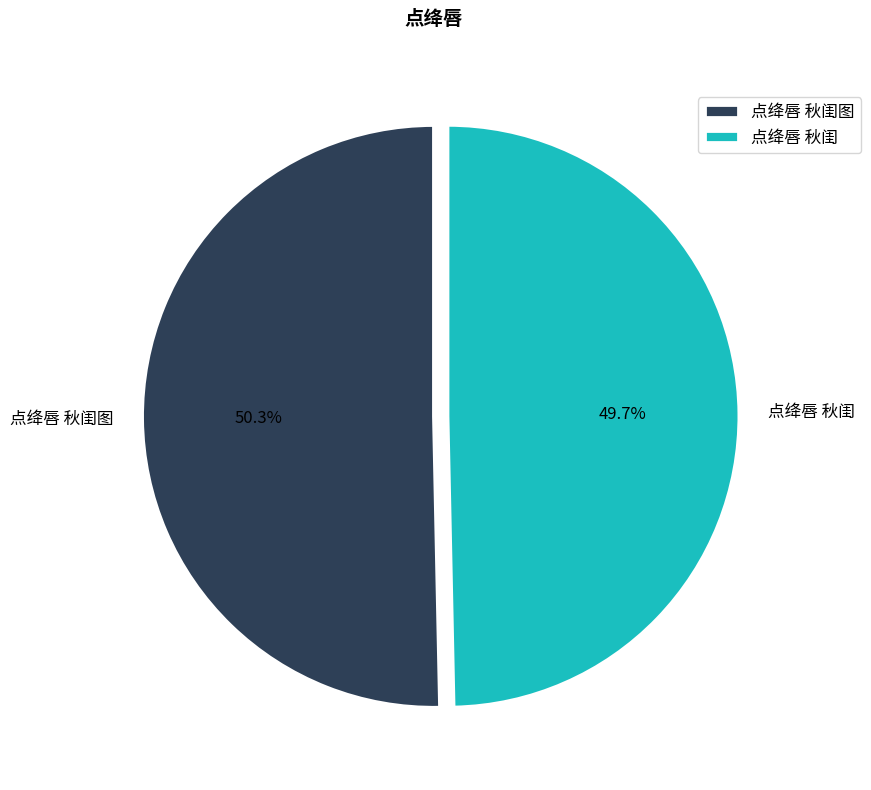

Rank the categories by value from highest to lowest.

点绛唇 秋闺图, 点绛唇 秋闺